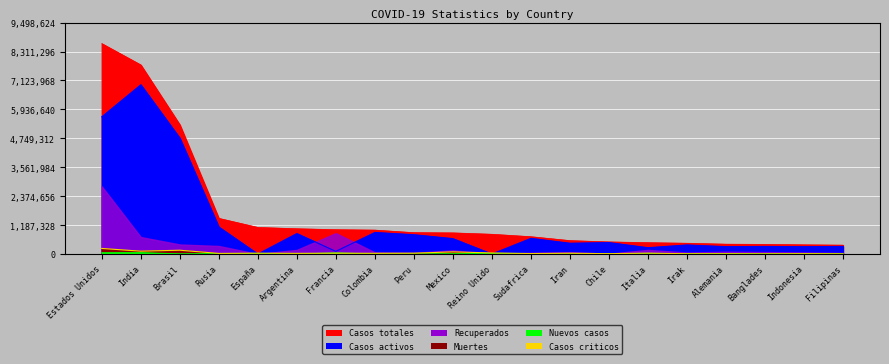

What is the difference between the maximum and minimum values in the Casos activos series?

6945879